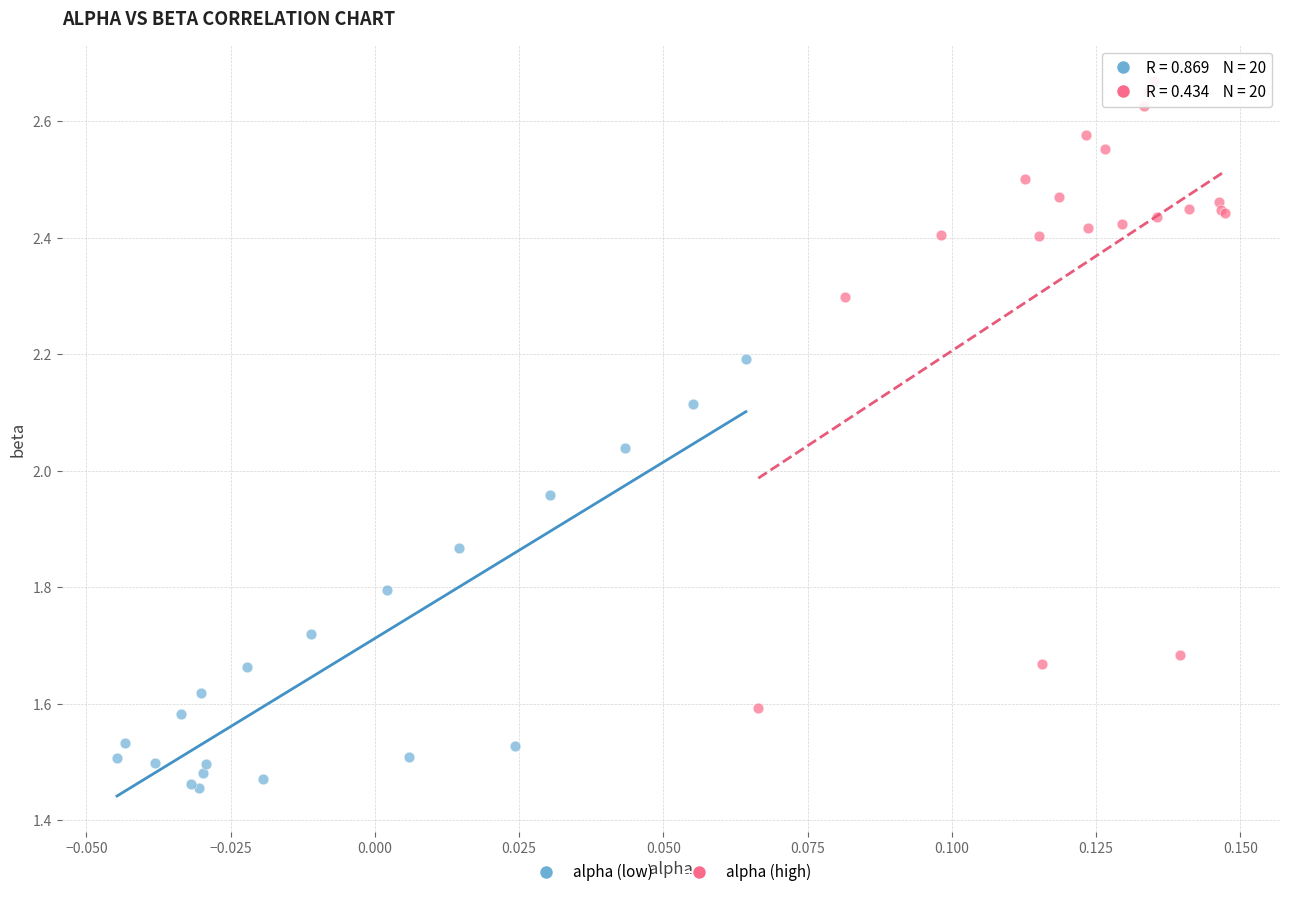

Which series reaches the minimum Y coordinate?

alpha (low)